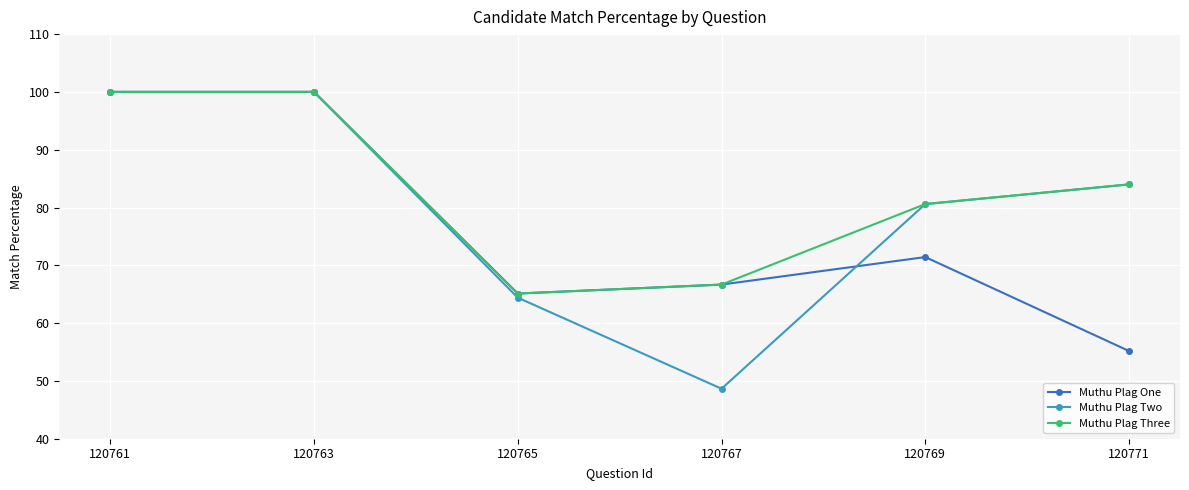

What is the sum of the Muthu Plag Three values at 120761 and 120765?

165.1